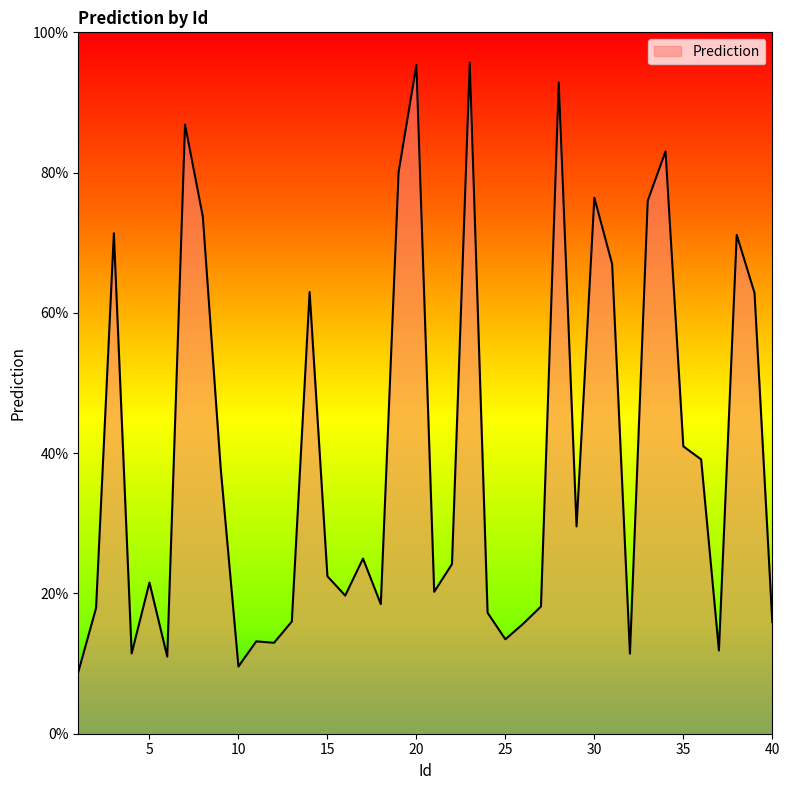

Is this an area chart (filled region under the line)?

Yes